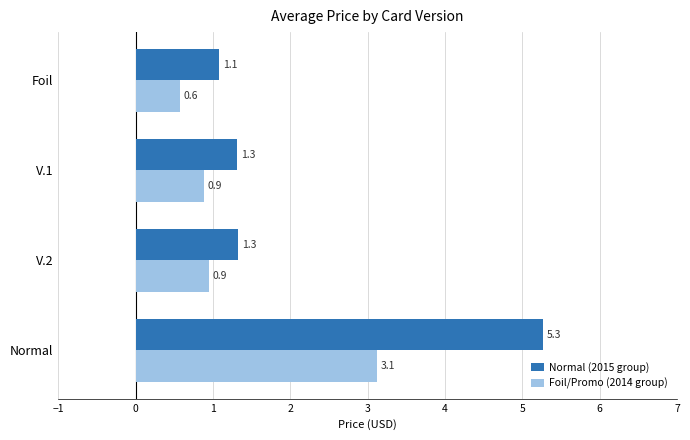

What is the average value of the Normal (2015 group) series?

2.2